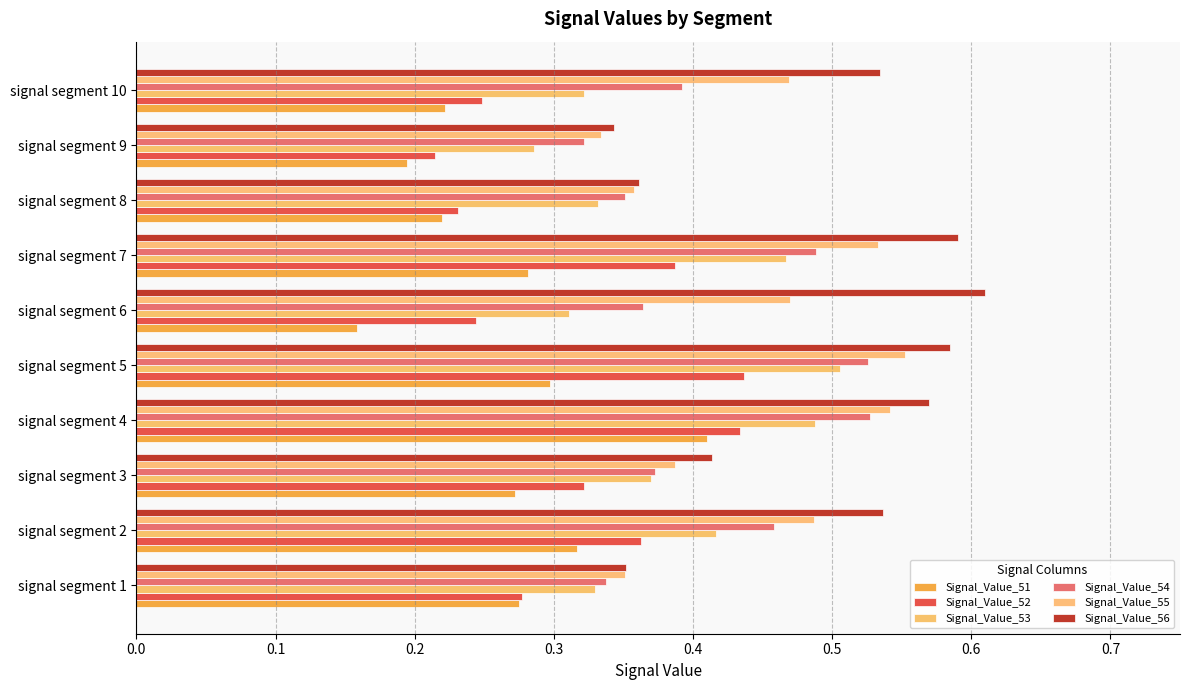

How many distinct data groups are displayed?

6